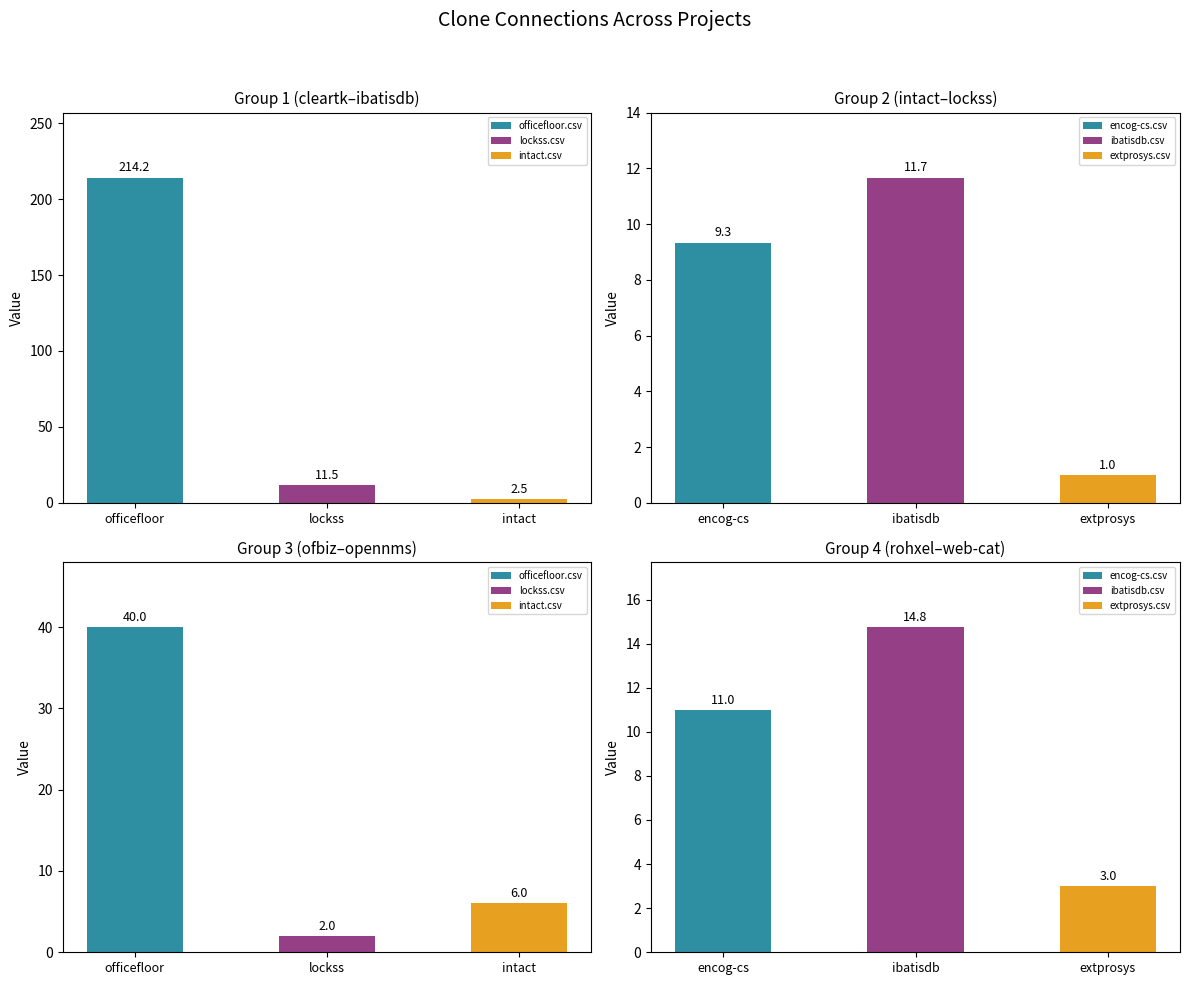

Which series changed the most between ibatisdb.csv and intact.csv?

extprosys.csv